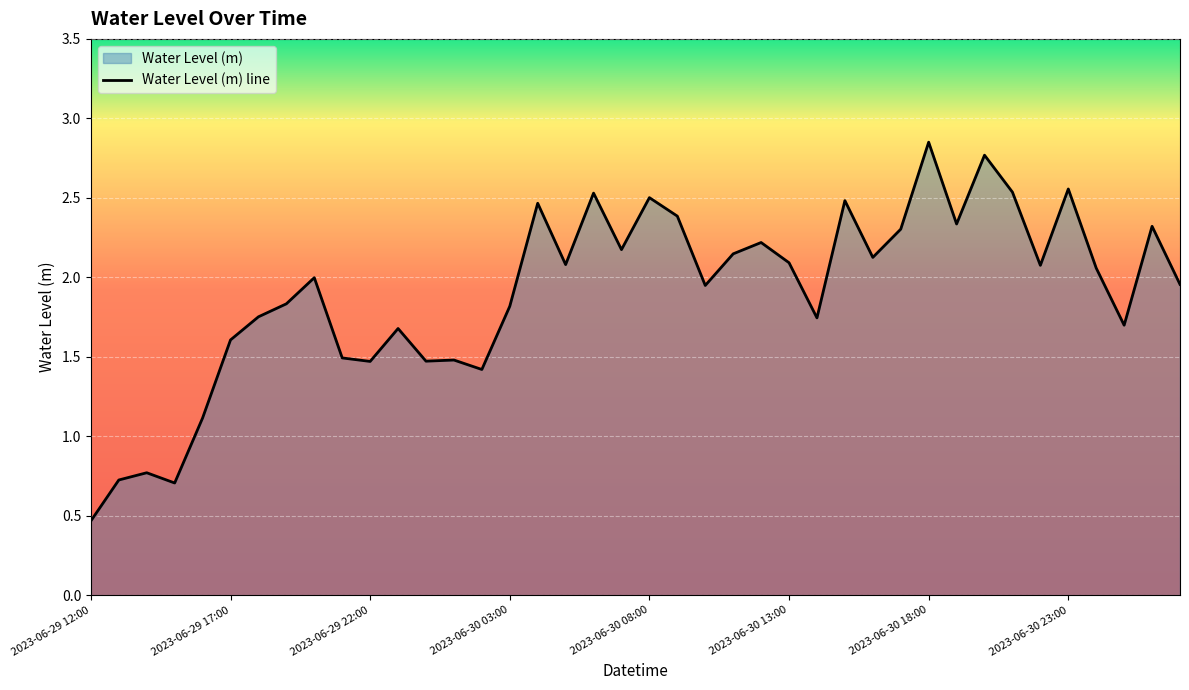

What is the difference between the values at 2023-06-30 07:00 and 2023-06-30 01:00?

0.7